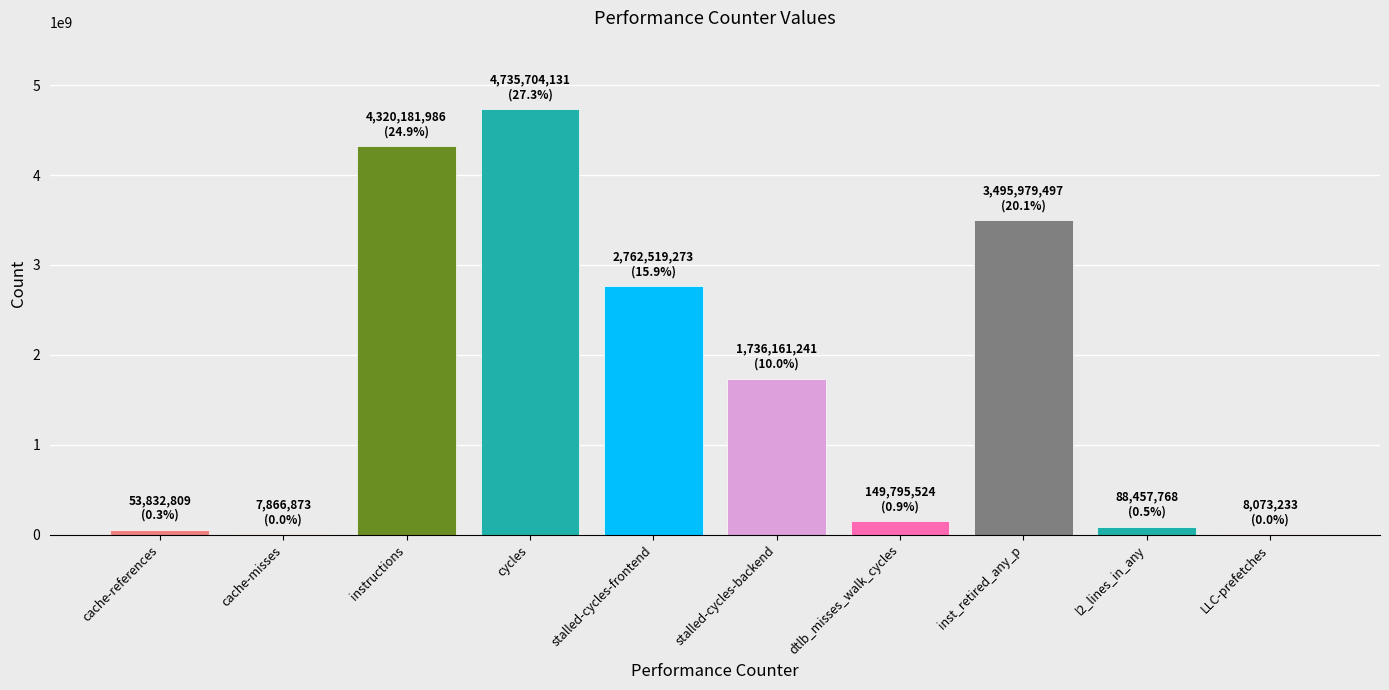

At which label is the value closest to 2371785502?

stalled-cycles-frontend